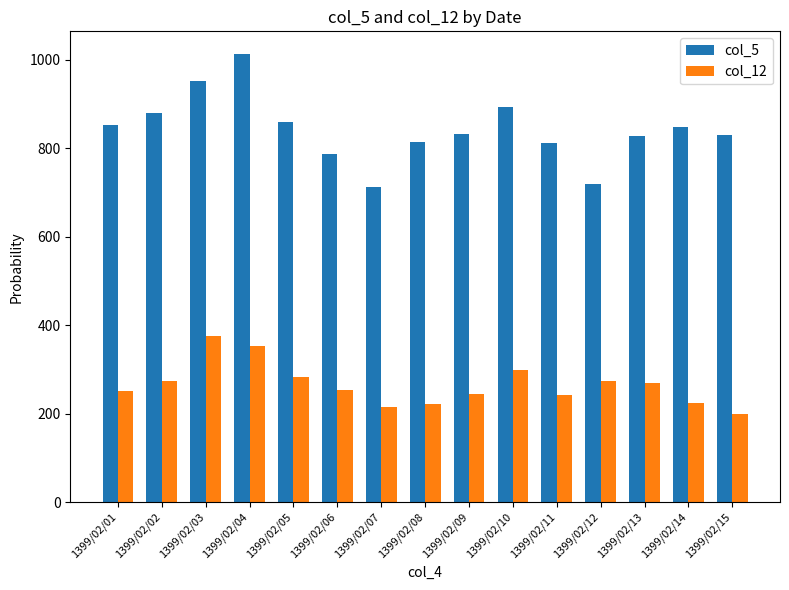

Rank the series at 1399/02/07 from lowest to highest value.

col_12, col_5